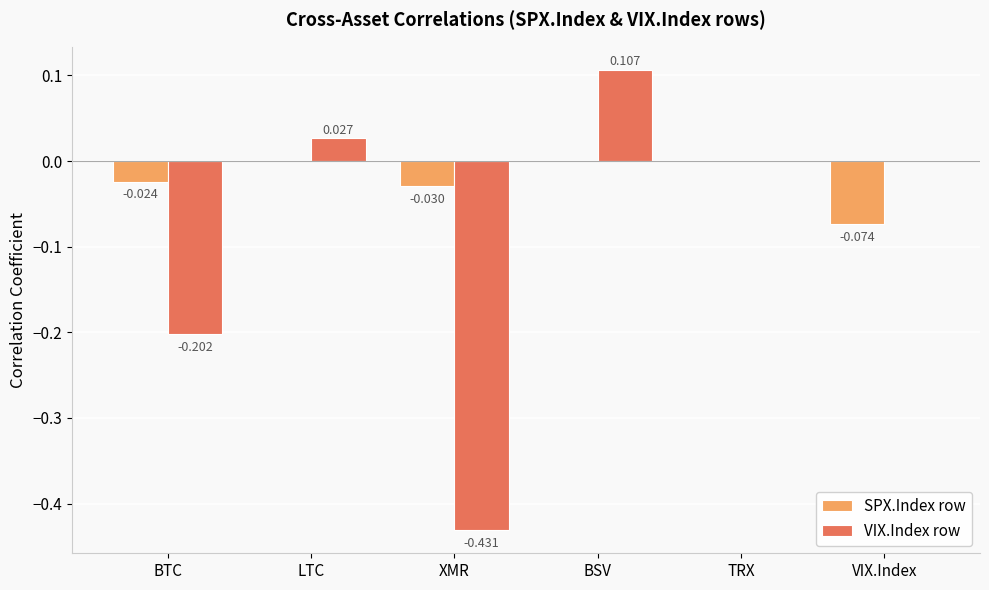

At which label does VIX.Index row first exceed 0?

LTC